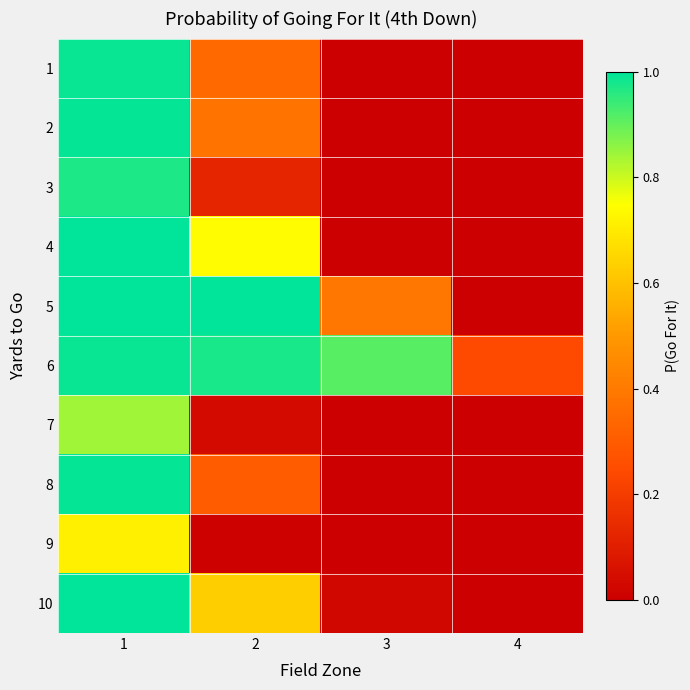

Reading left to right, list all the values displayed in this chart.

1: 1=1.0	2=0.3	3=0.0	4=0.0
2: 1=1.0	2=0.4	3=0.0	4=0.0
3: 1=1.0	2=0.1	3=0.0	4=0.0
4: 1=1.0	2=0.7	3=0.0	4=0.0
5: 1=1.0	2=1.0	3=0.4	4=0.0
6: 1=1.0	2=1.0	3=0.9	4=0.2
7: 1=0.8	2=0.0	3=0.0	4=0.0
8: 1=1.0	2=0.3	3=0.0	4=0.0
9: 1=0.7	2=0.0	3=0.0	4=0.0
10: 1=1.0	2=0.6	3=0.0	4=0.0